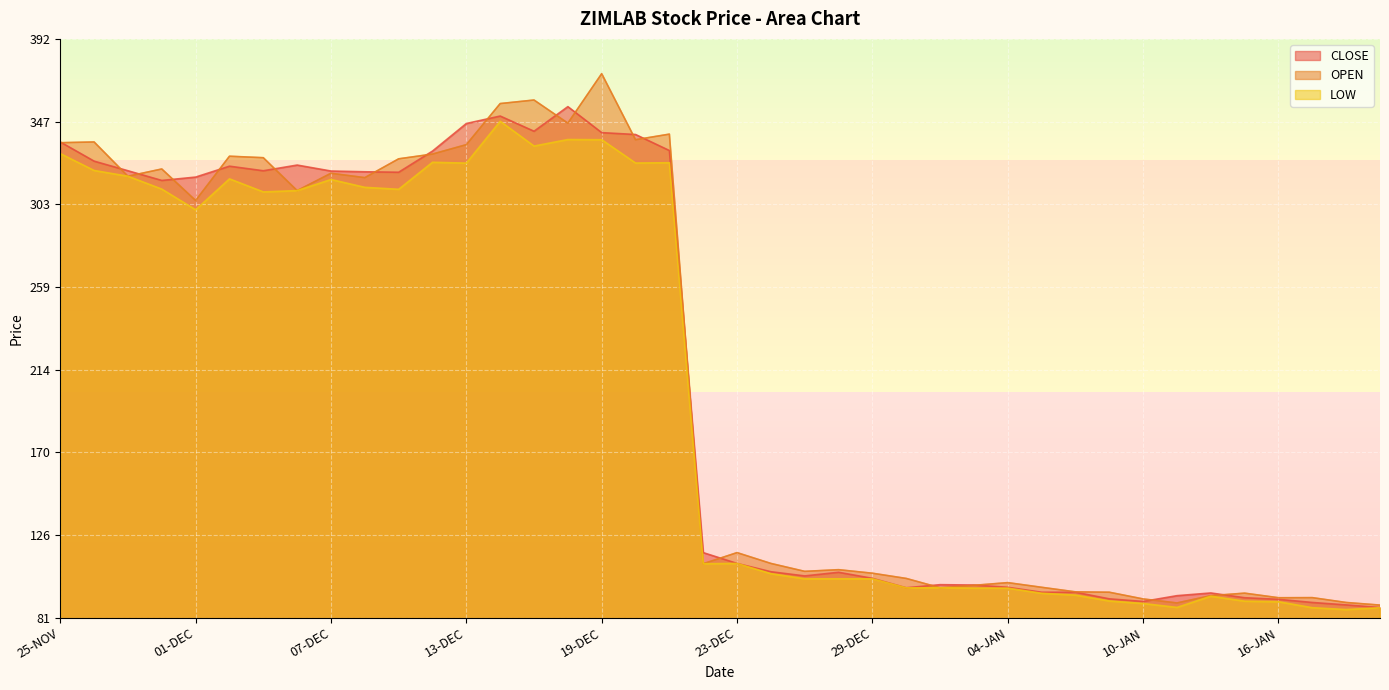

The value of LOW at 27-DEC is 138.4. True or false?

False